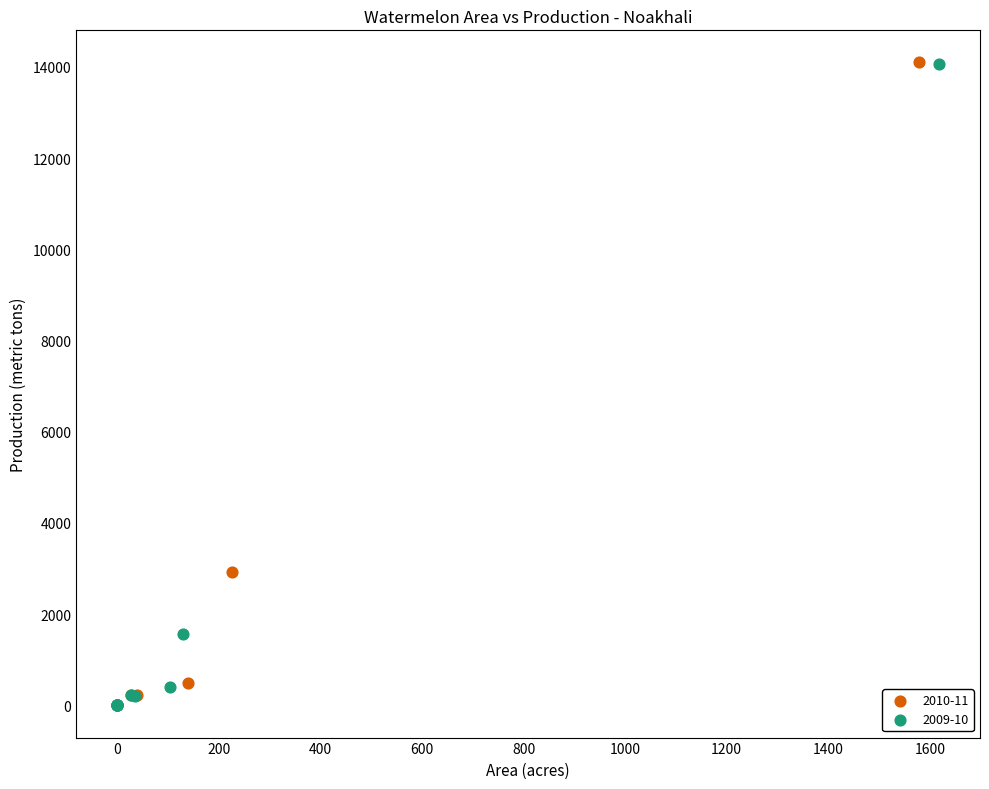

Which series has the widest spread of Y values?

2010-11